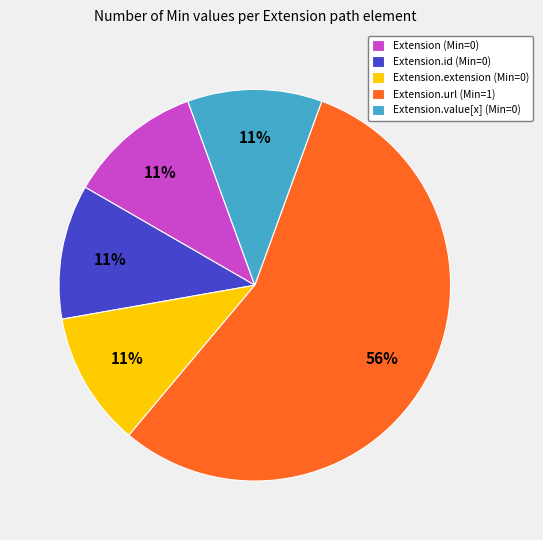

Is it true that Extension.value[x] (Min=0) is 11% of the pie?

True